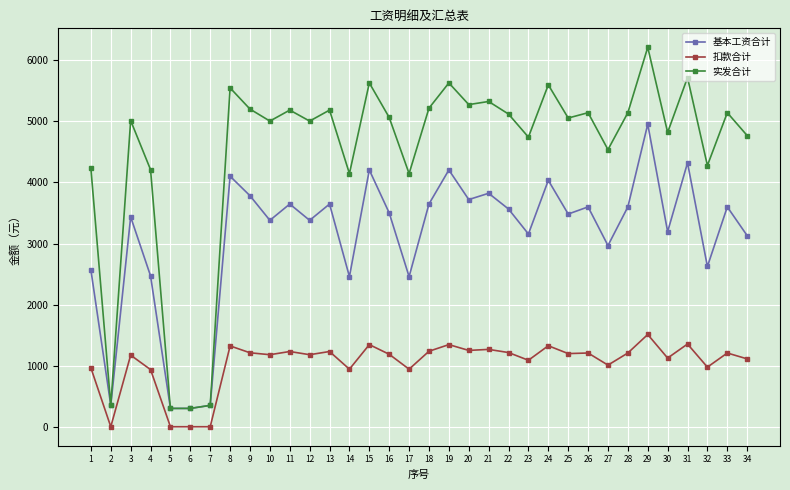

How many series are shown in this chart?

3